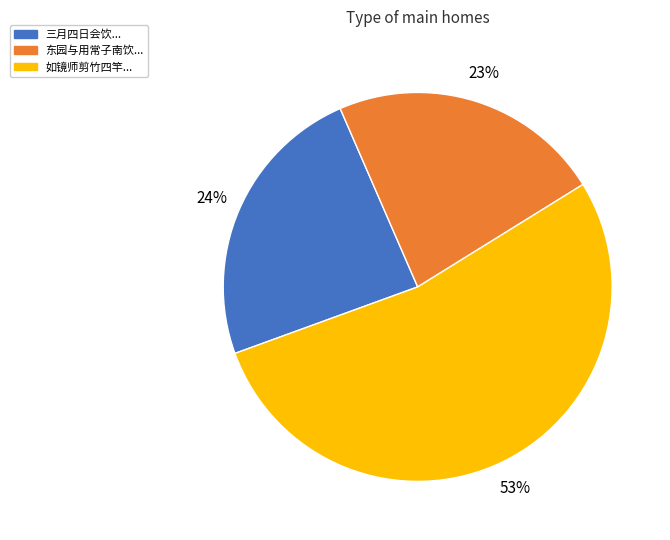

To the nearest percent, what is the average slice percentage?

33%